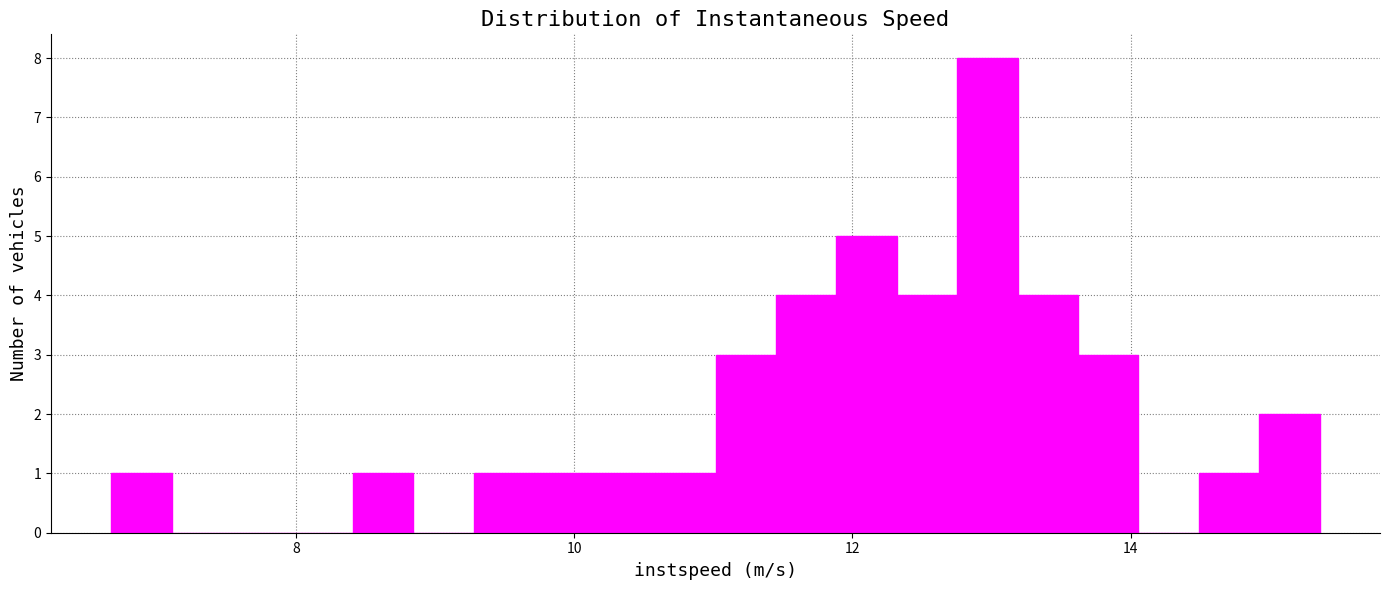

Read against the x-axis, roughly where is the centre of the tallest bar?

13.0